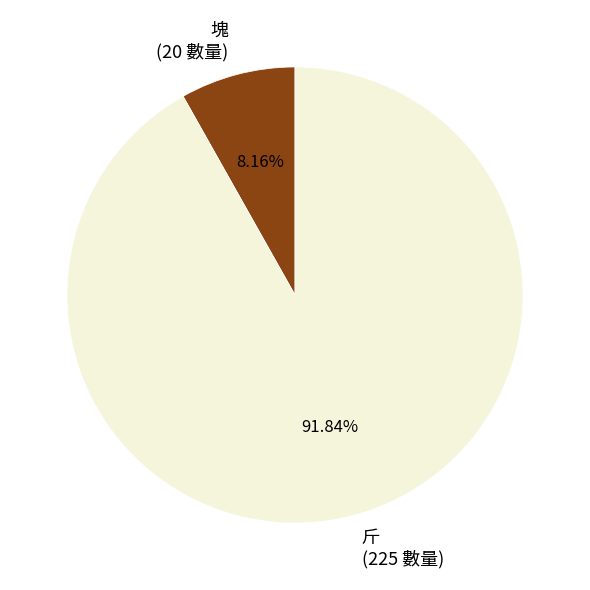

How many slices are in this pie chart?

2